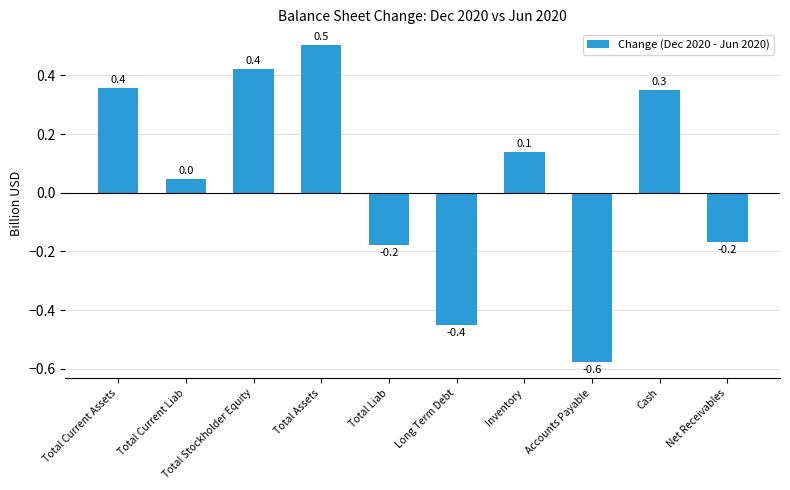

What is the sum of all values?

0.4